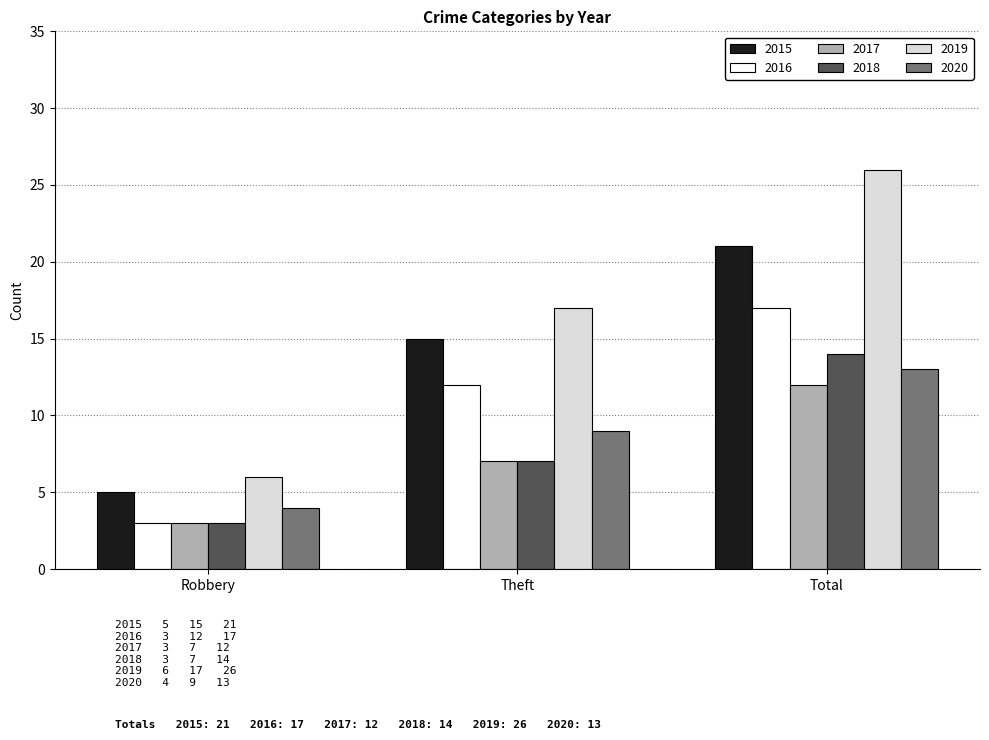

What is the total value across all series at Total?

103